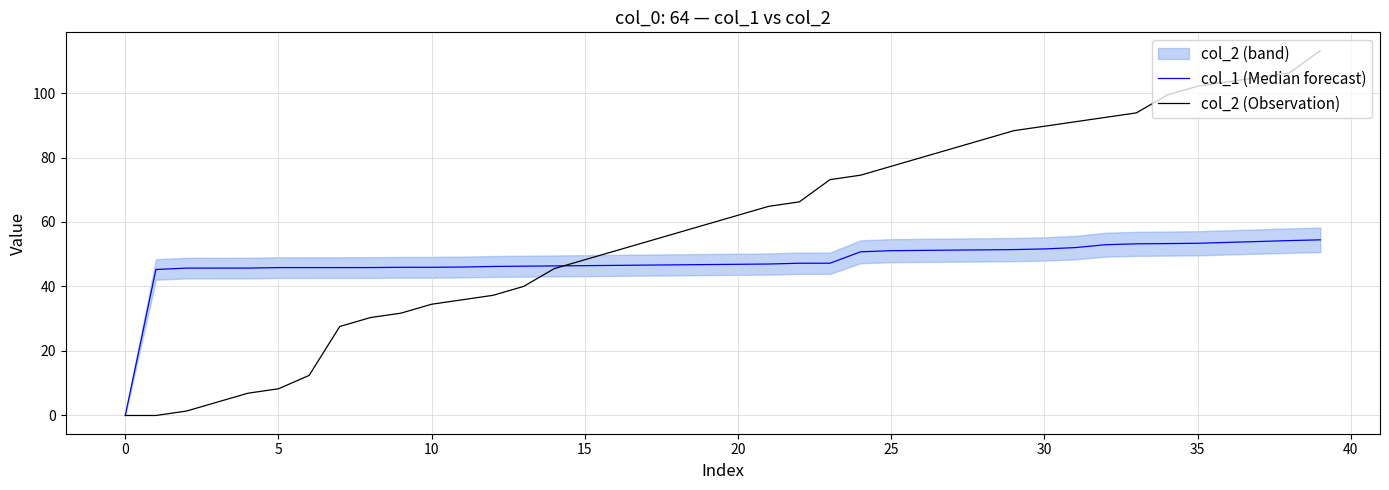

Reading left to right, extract all data points from this chart.

col_1 (Median forecast): 0.0	45.3	45.7	45.7	45.7	45.9	45.9	45.9	45.9	45.9	46.0	46.0	46.2	46.3	46.4	46.5	46.5	46.6	46.7	46.8	46.9	47.0	47.2	47.2	50.8	51.1	51.2	51.3	51.4	51.4	51.6	52.1	53.0	53.2	53.3	53.4	53.7	54.0	54.2	54.5
col_2 (Observation): 0.0	0.0	1.4	4.1	6.9	8.3	12.4	27.6	30.4	31.7	34.5	35.9	37.3	40.0	45.5	48.3	51.1	53.8	56.6	59.3	62.1	64.9	66.2	73.1	74.5	77.3	80.0	82.8	85.6	88.3	89.7	91.1	92.5	93.8	99.4	102.1	103.5	104.9	106.3	113.2